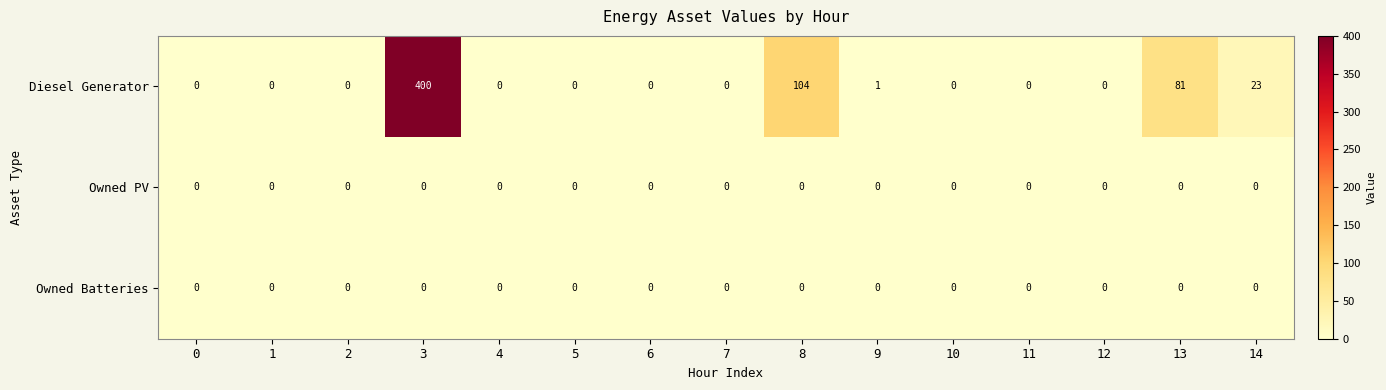

What is the sum of the Diesel Generator values at 13 and 7?

81